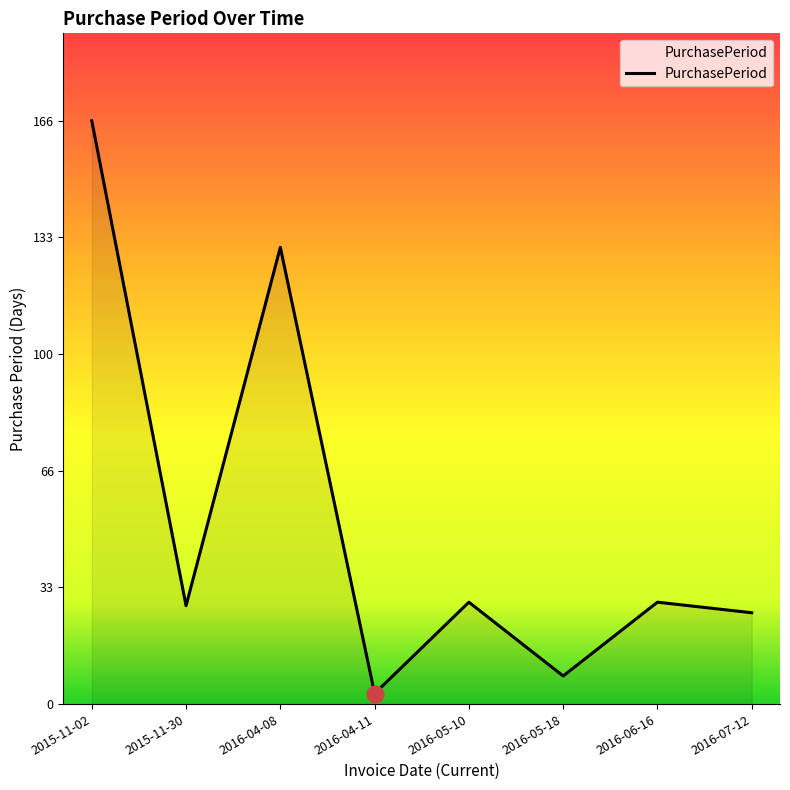

What position from the left is 2016-05-10?

5